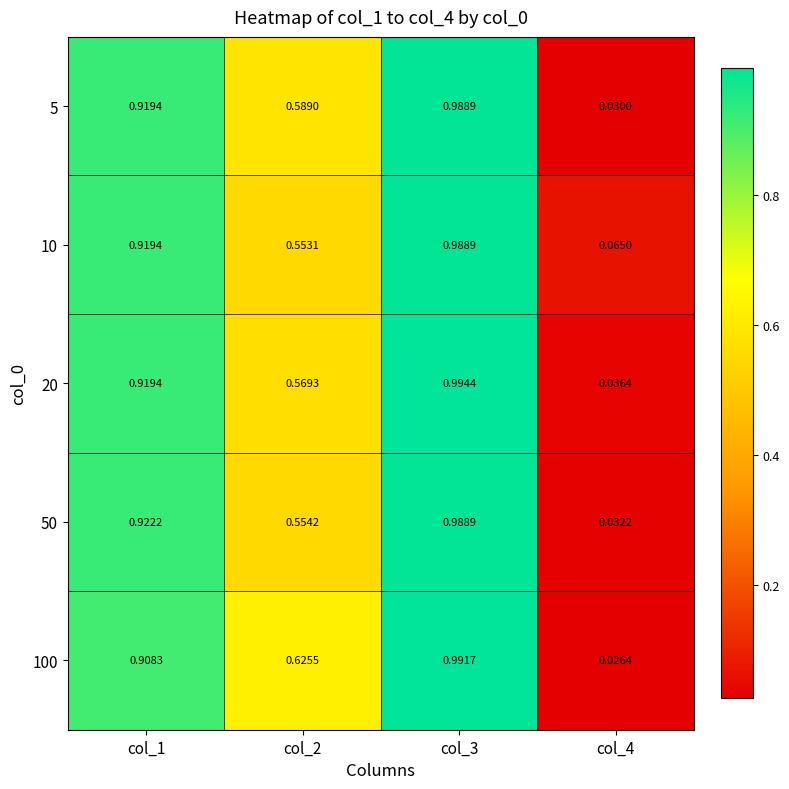

Is the value of 20 at col_4 greater than the value of 100 at col_2?

No